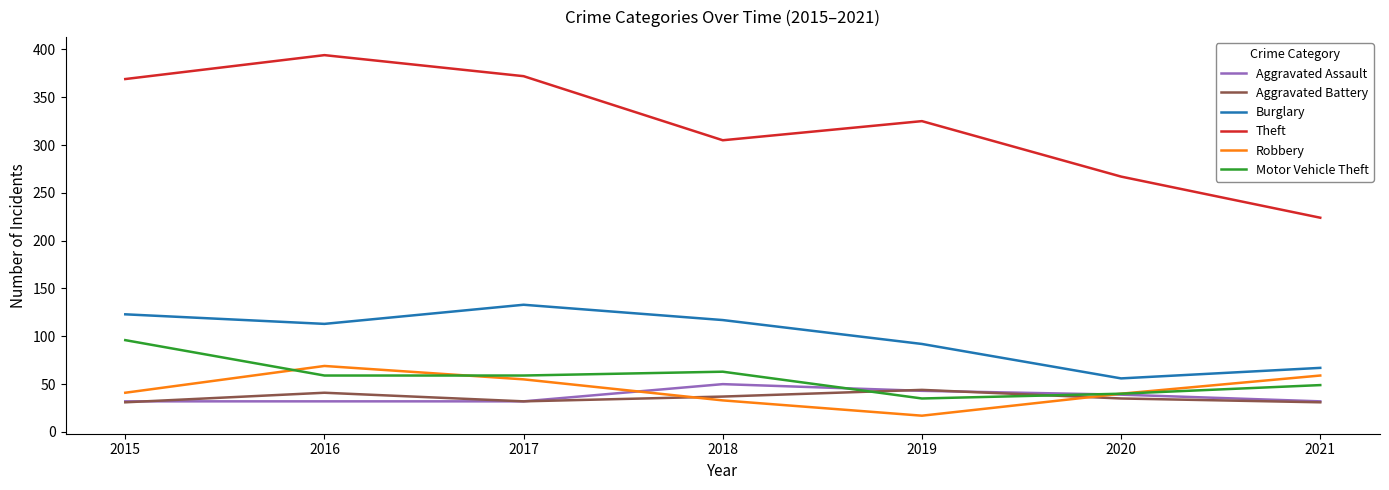

What is the spread (max minus min) of values at 2021?

193